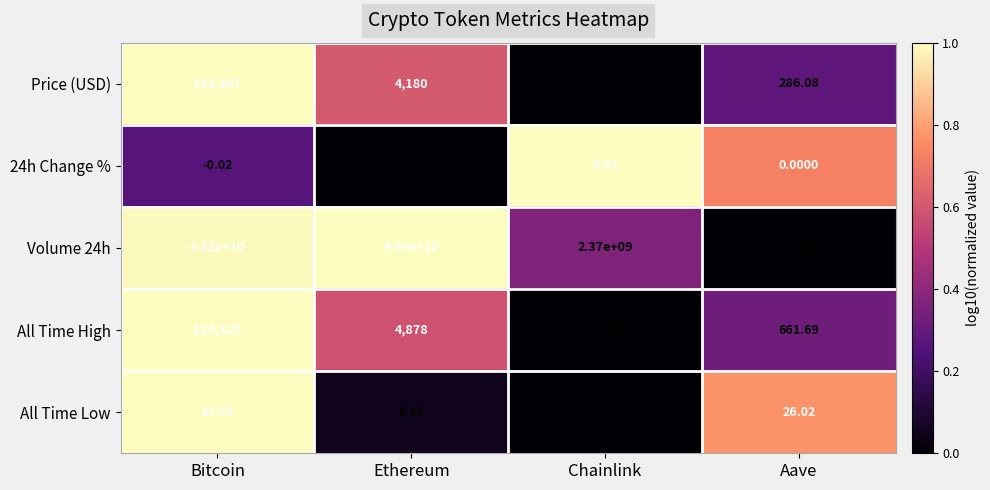

How many series are shown in this chart?

5